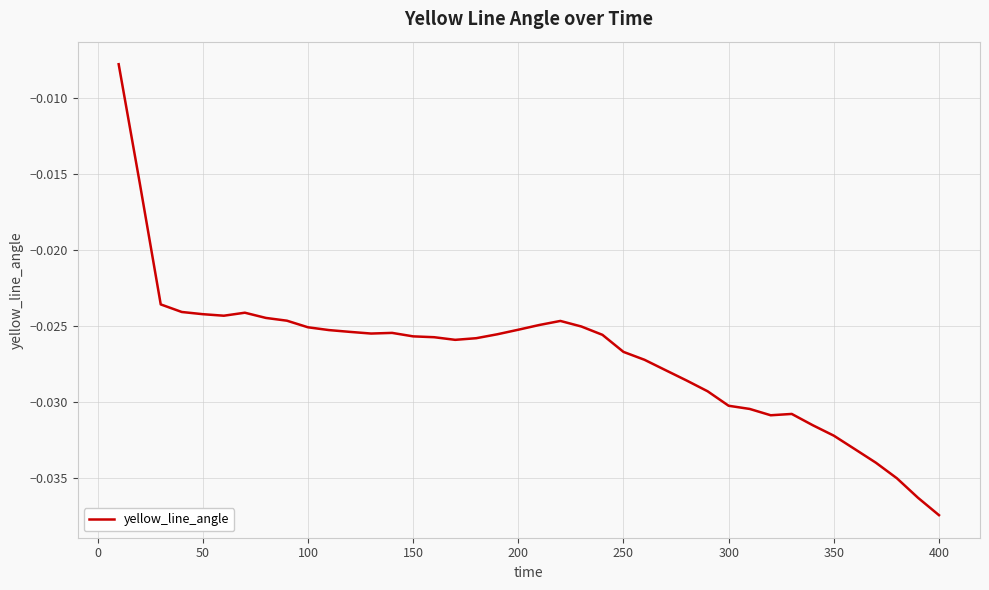

At which category does the chart reach its minimum across all series?

400